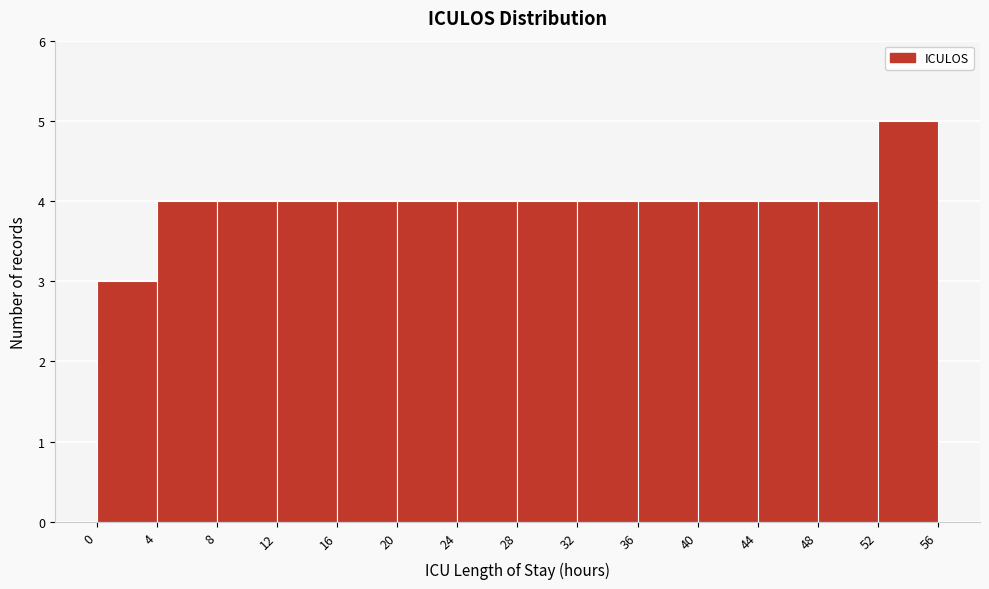

Reading left to right, list every bar in this chart as the range it spans on the x-axis followed by its height. The values are not printed on the chart, so give them approximately, as read against the axis.

0 to 4: 3
4 to 8: 4
8 to 12: 4
12 to 16: 4
16 to 20: 4
20 to 24: 4
24 to 28: 4
28 to 32: 4
32 to 36: 4
36 to 40: 4
40 to 44: 4
44 to 48: 4
48 to 52: 4
52 to 56: 5